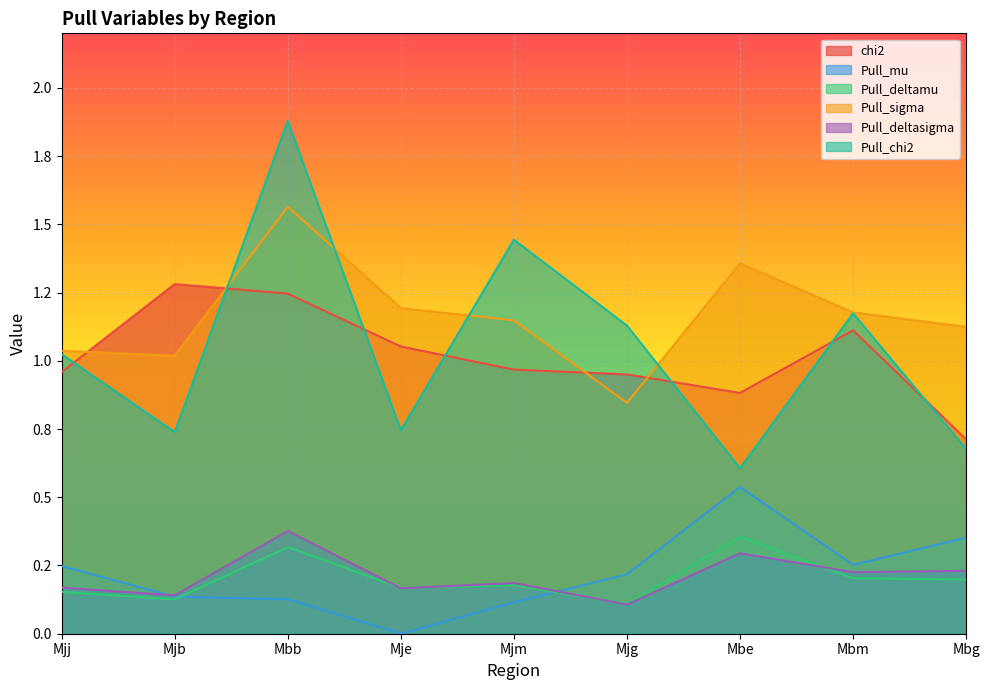

Where is the first local minimum for Pull_mu?

Mje